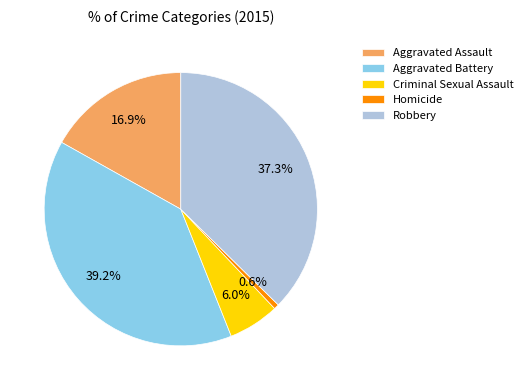

Count the number of slices in the pie.

5